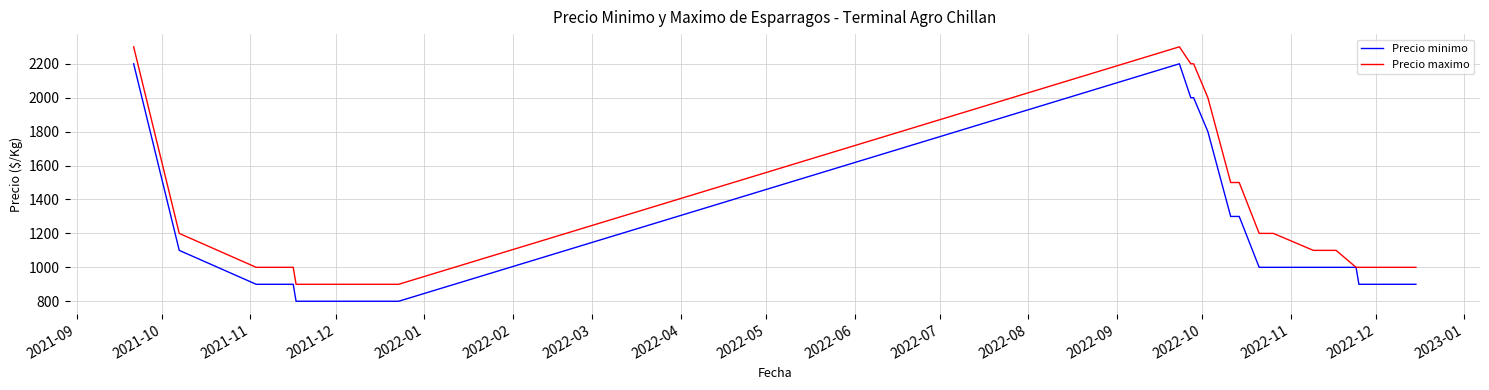

Which series has the largest total across all categories?

Precio maximo